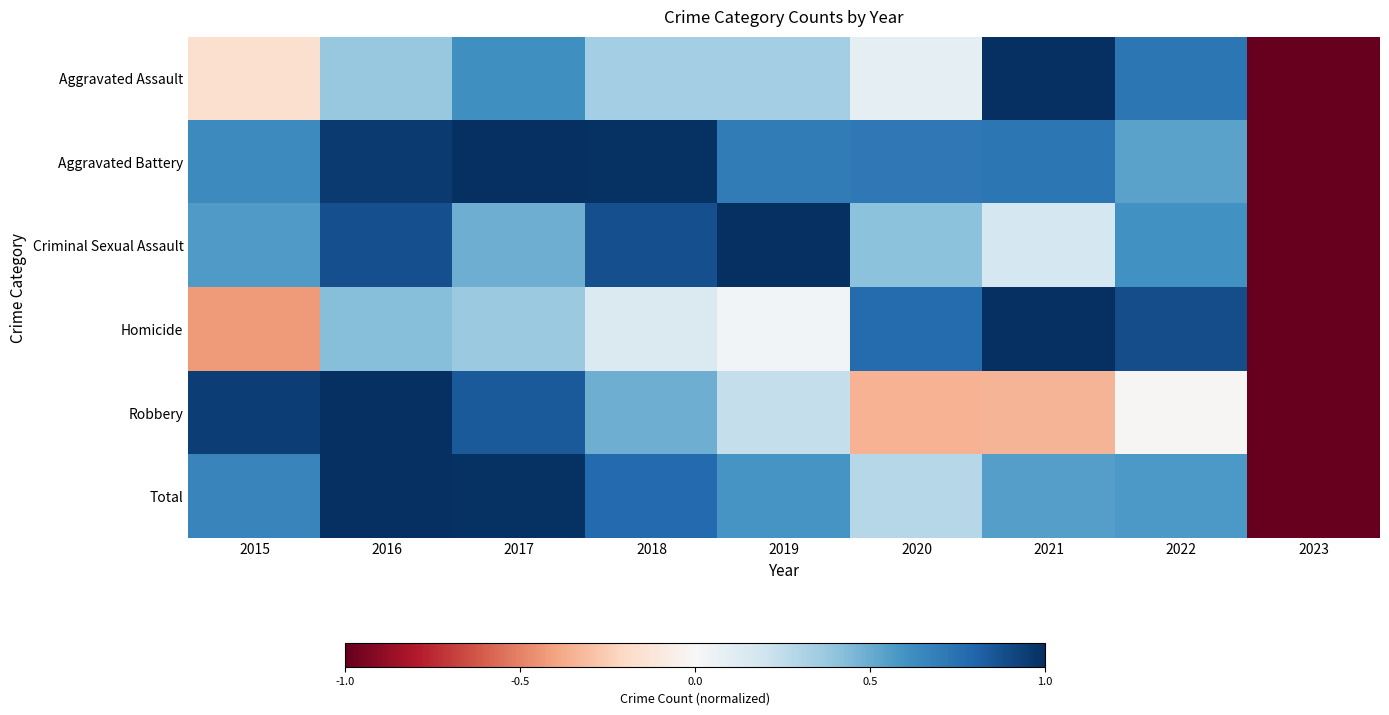

At how many categories does at least one series exceed 0?

8